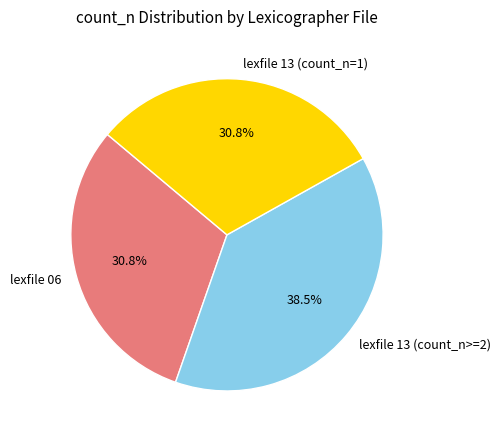

What is the largest slice in the pie chart?

lexfile 13 (count_n>=2)